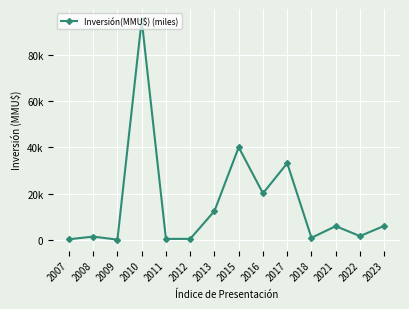

Does the chart display data point markers on the line(s)?

Yes